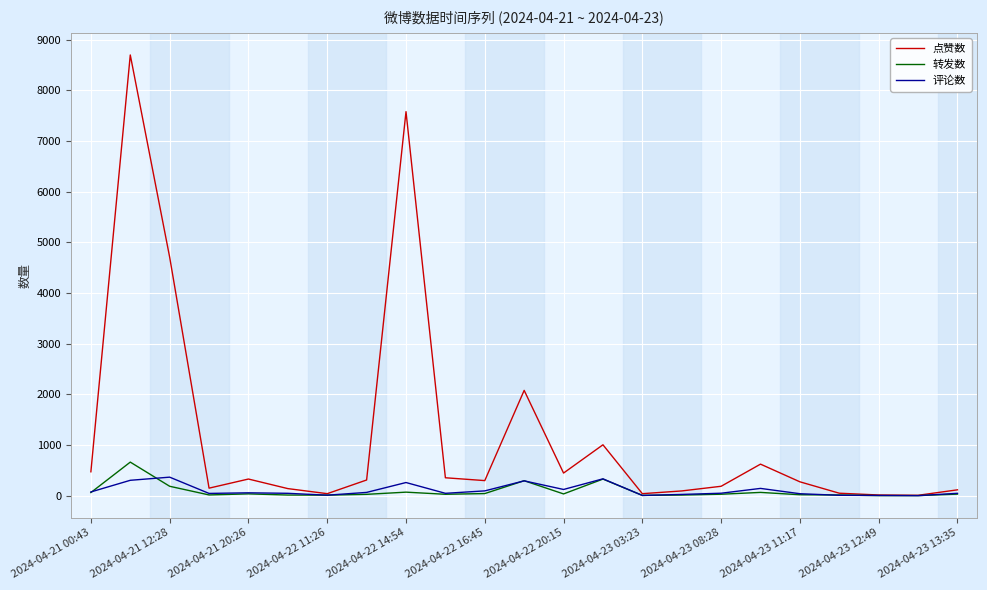

Is this an area chart (filled region under the line)?

No